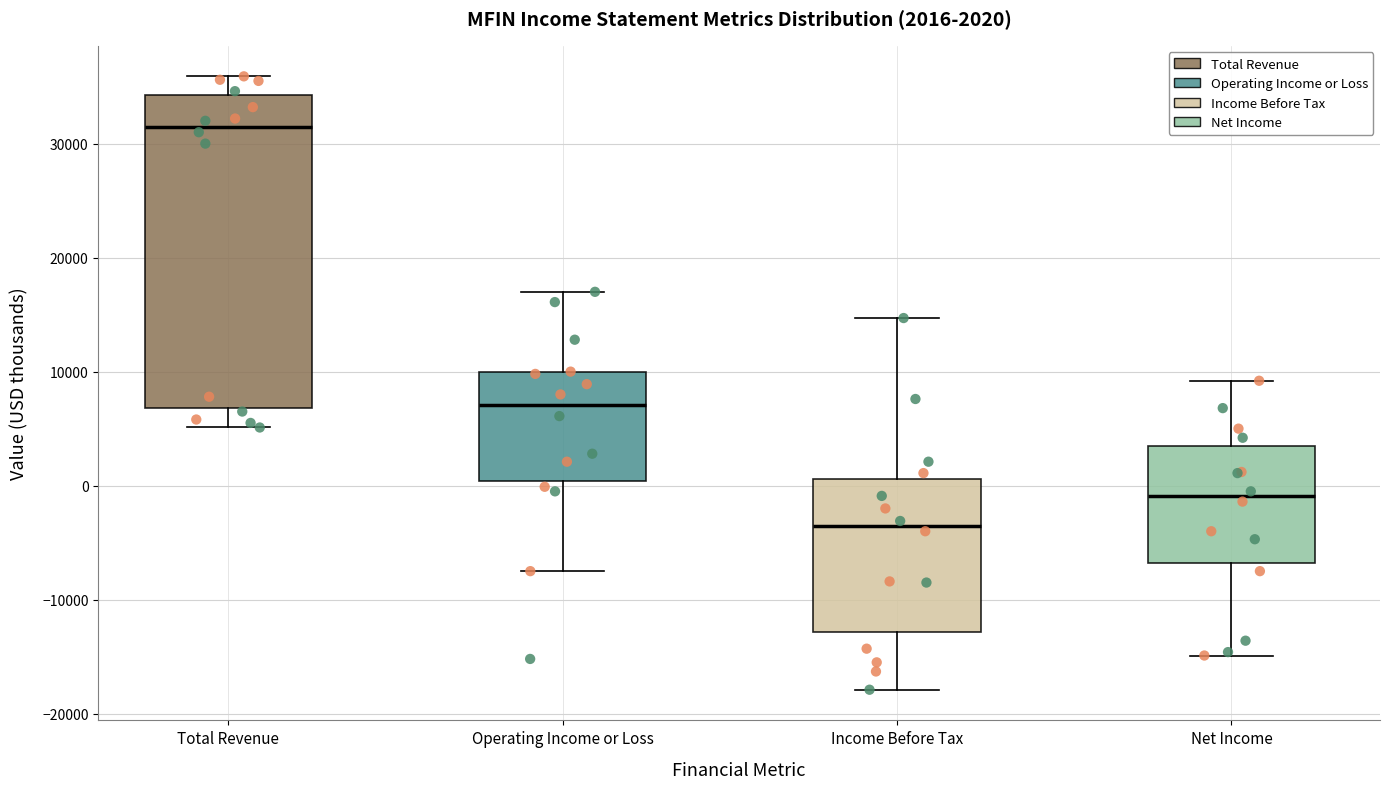

Which box is the tallest, from its lower edge to its upper edge?

Total Revenue